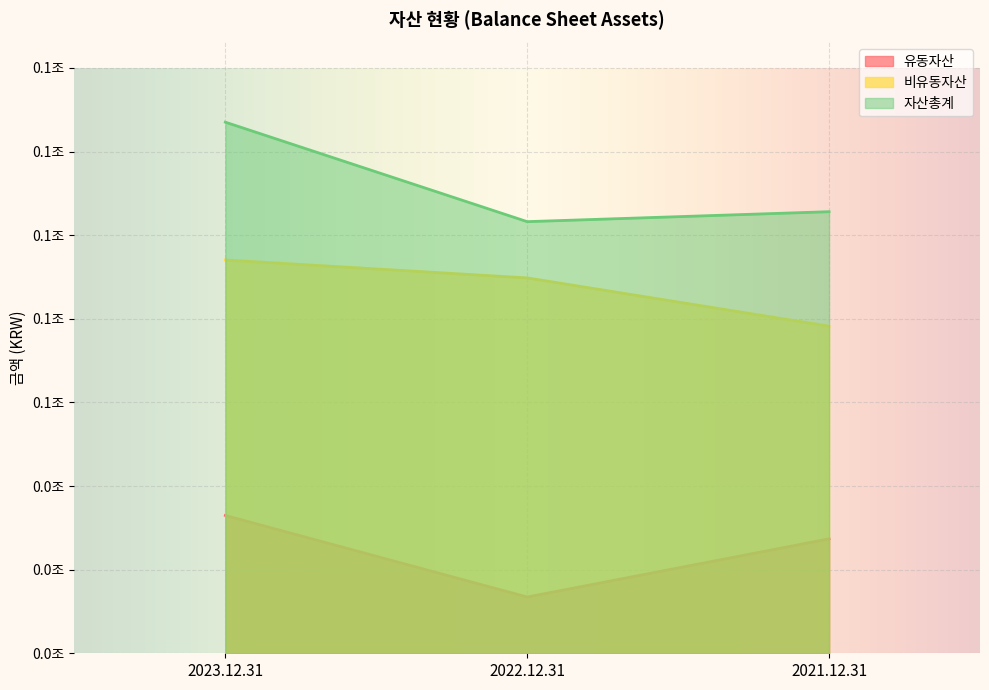

Reading left to right, transcribe all the data shown in this chart.

유동자산: 2023.12.31=32962038123	2022.12.31=13452623368	2021.12.31=27377914081
비유동자산: 2023.12.31=94057988638	2022.12.31=89773985551	2021.12.31=78231758543
자산총계: 2023.12.31=127020026761	2022.12.31=103226608919	2021.12.31=105609672624